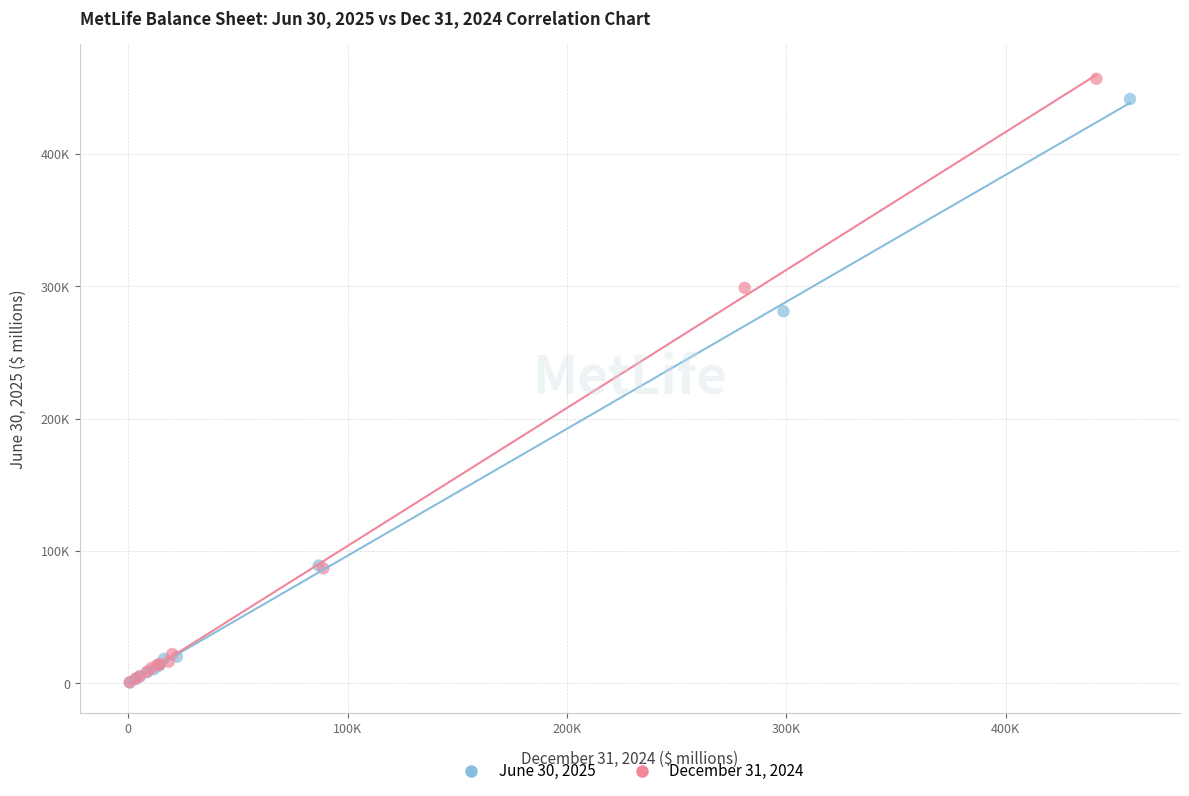

What are all the series names shown in the legend?

June 30, 2025, December 31, 2024